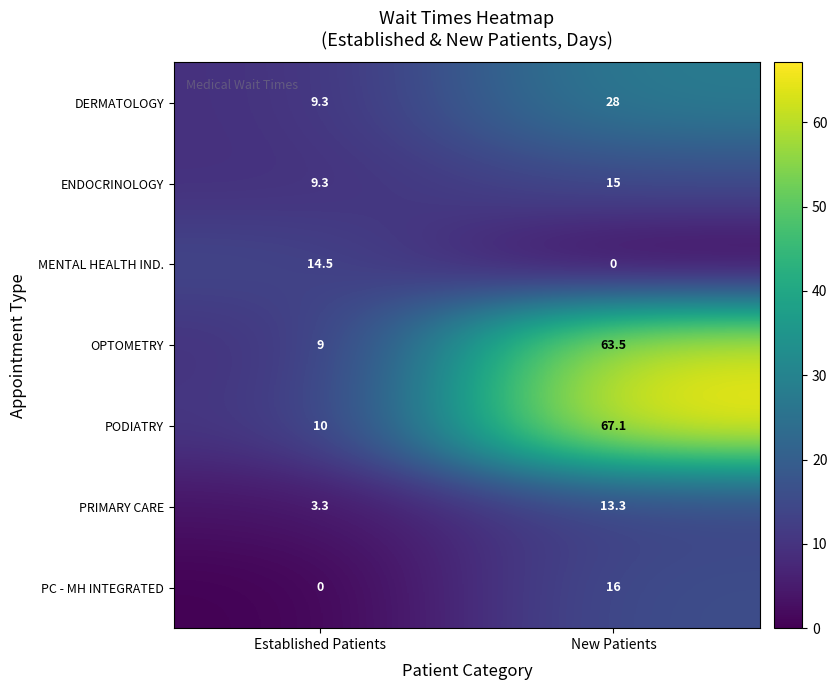

The value of DERMATOLOGY at New Patients is 50.3. True or false?

False